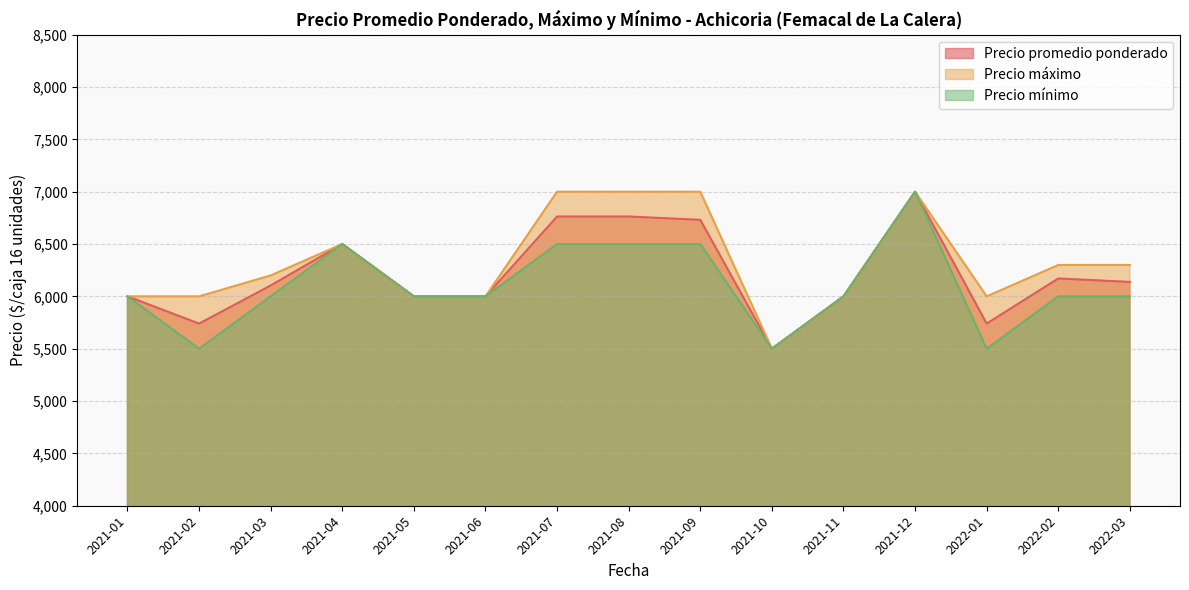

The value of Precio promedio ponderado at 2021-09 is 4137. True or false?

False